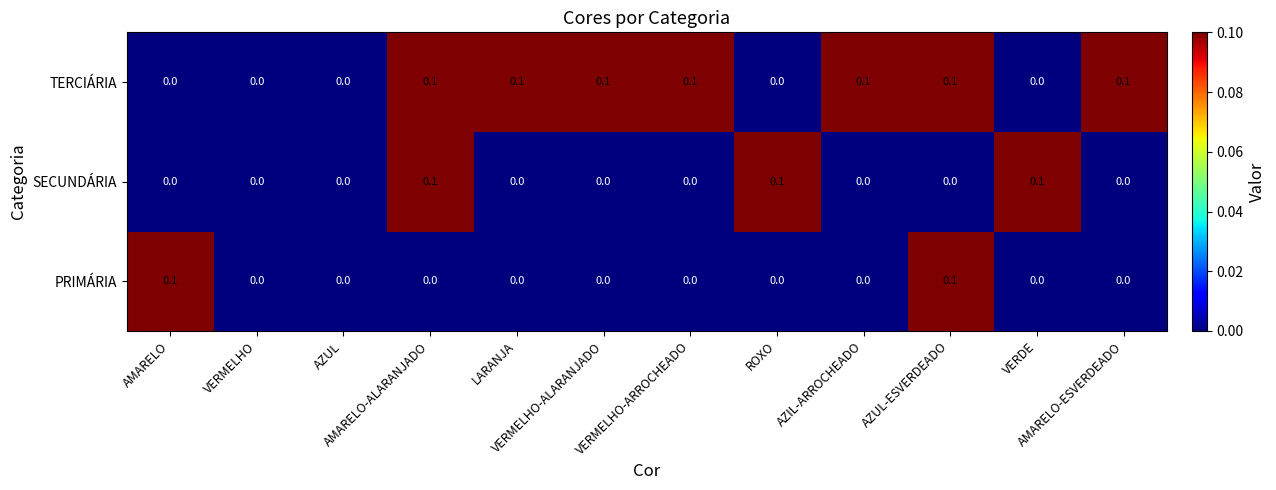

Which series has the largest total across all categories?

TERCIÁRIA